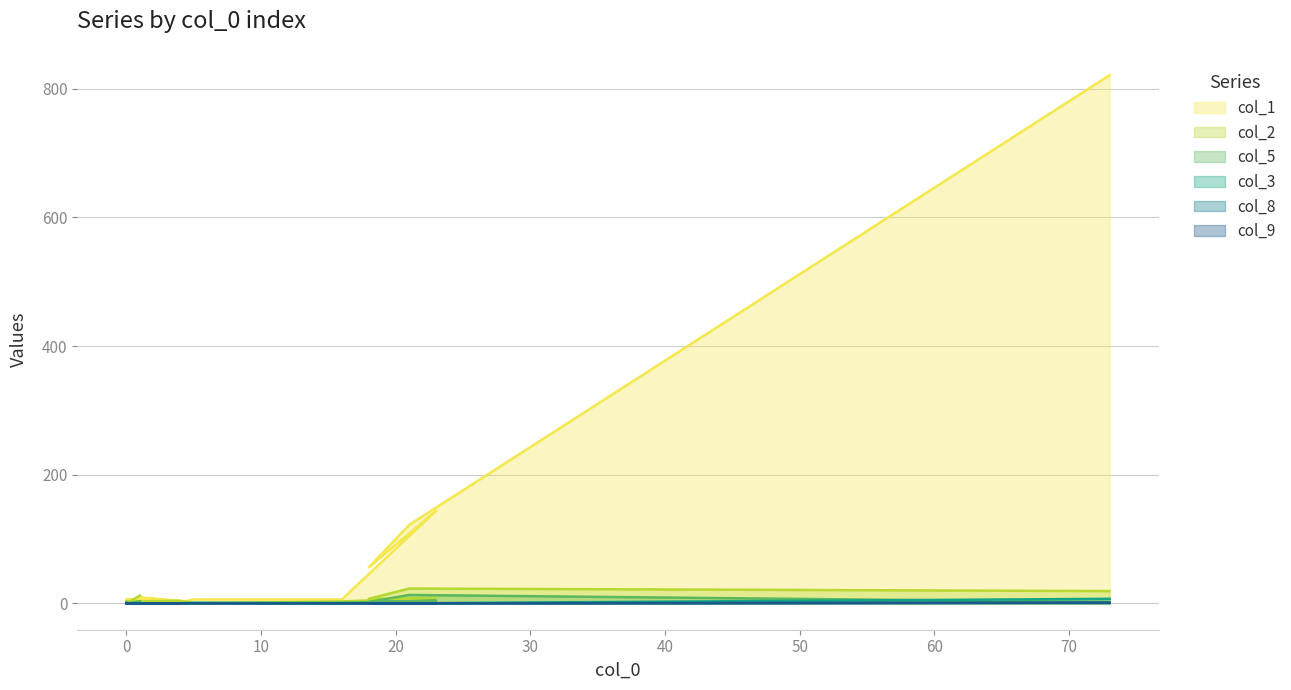

True or false: col_9 and col_3 cross at least once.

False